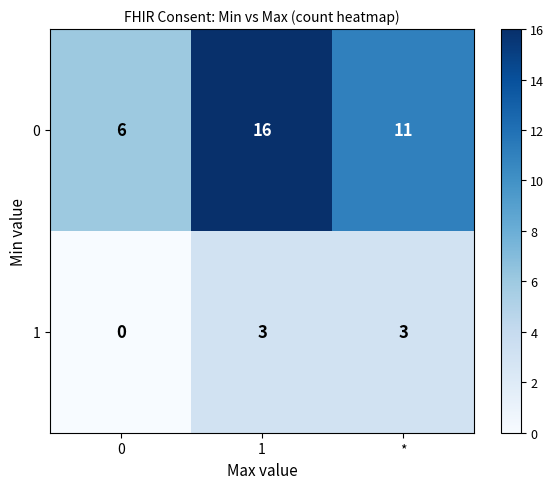

Which series has the largest total across all categories?

0